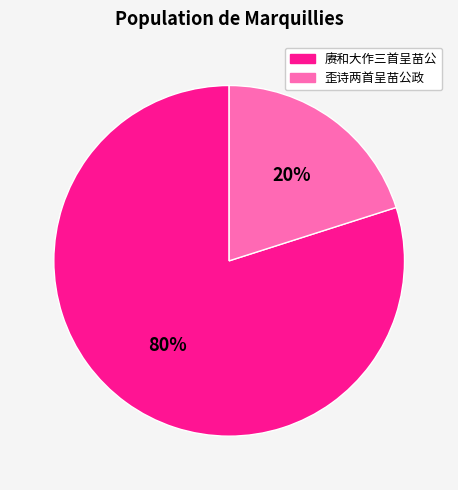

Does any single category account for the majority?

Yes